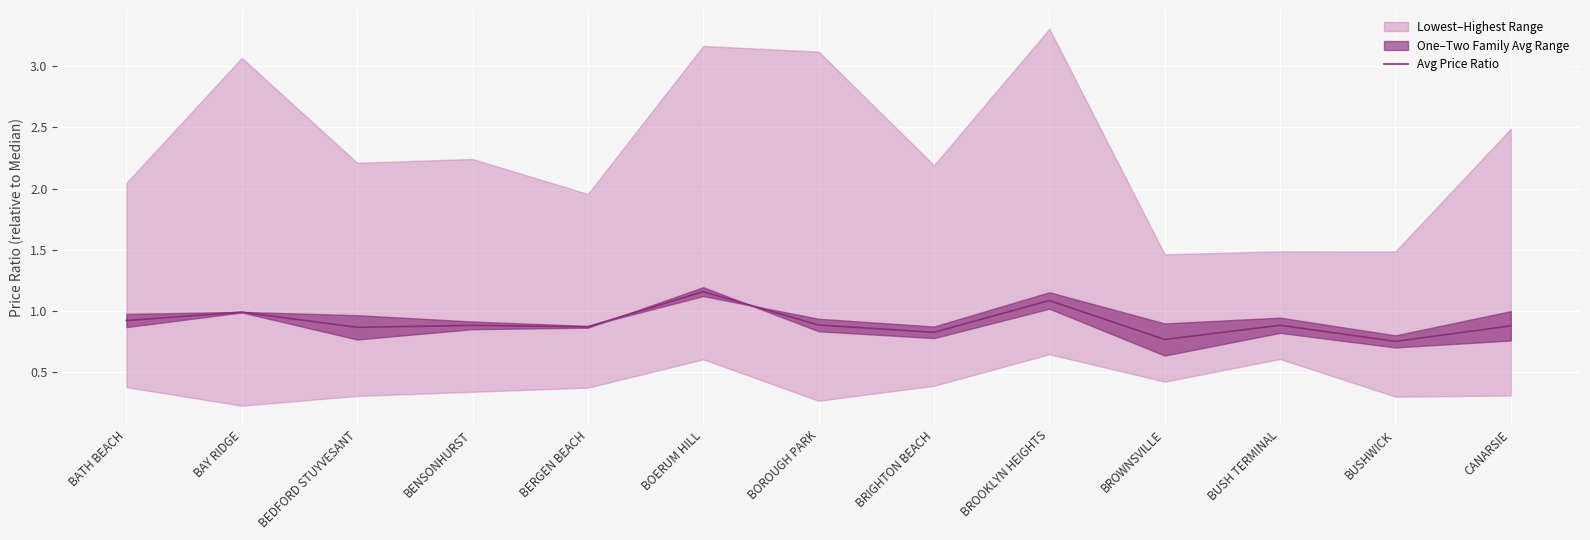

True or false: Avg Price Ratio has a value of 0.8 at BROWNSVILLE.

True